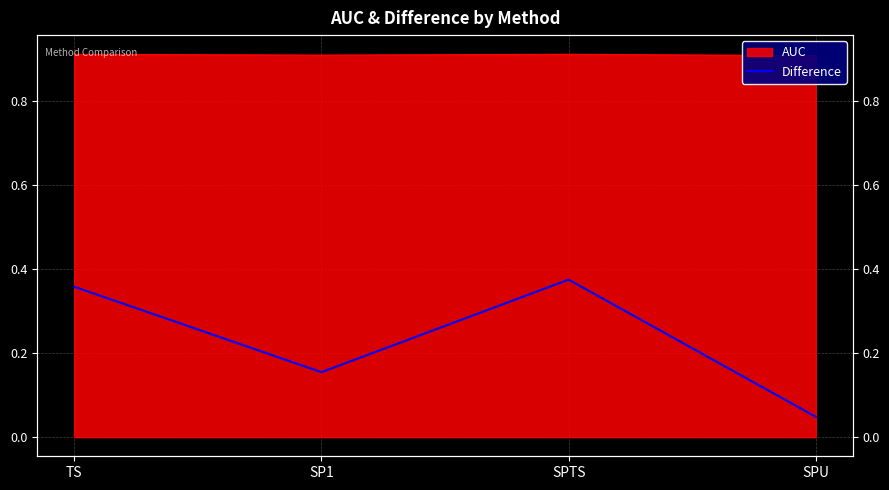

What is the sum of all values?

0.9